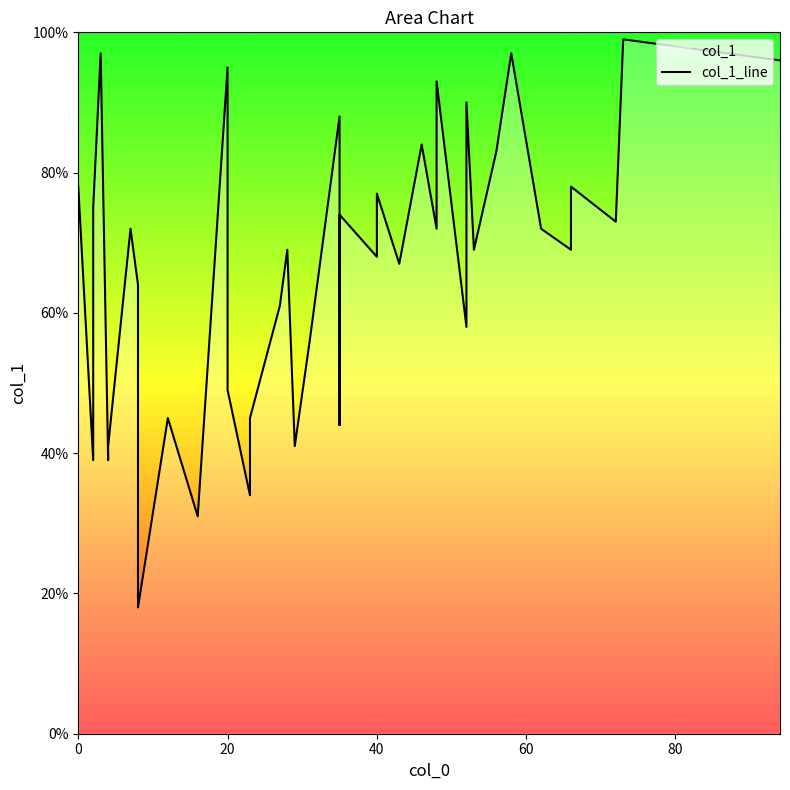

What is the sum of all values?

2643